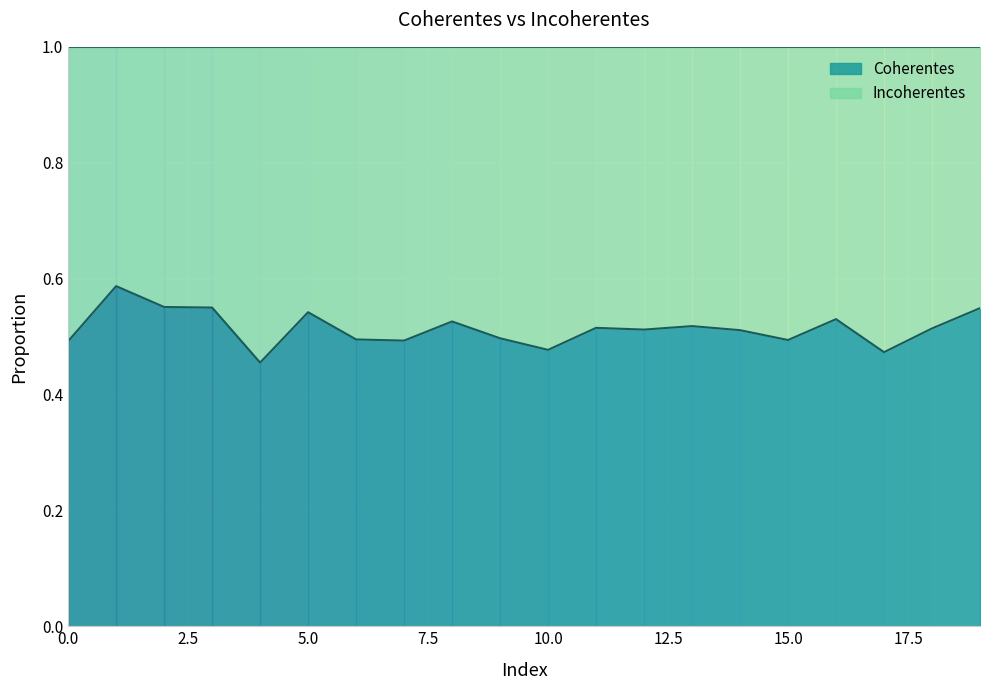

The chart shows a value of 0.5 at 6. True or false?

True